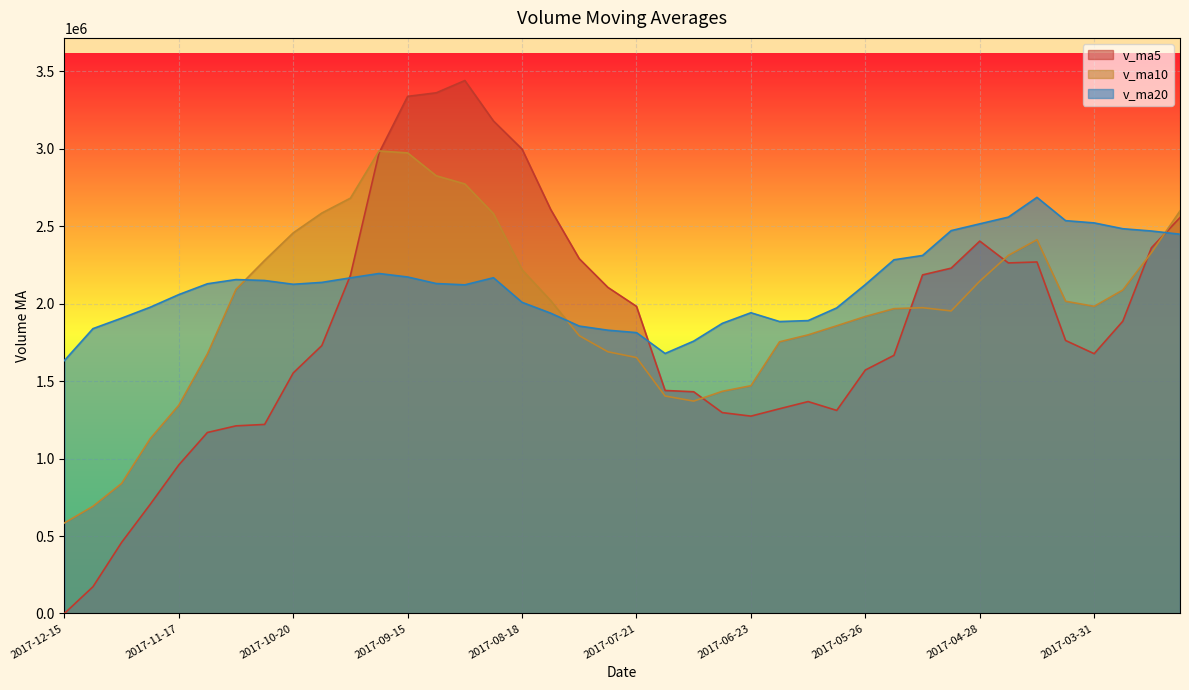

Is it true that v_ma5 equals 2402832.9 at 2017-04-28?

True